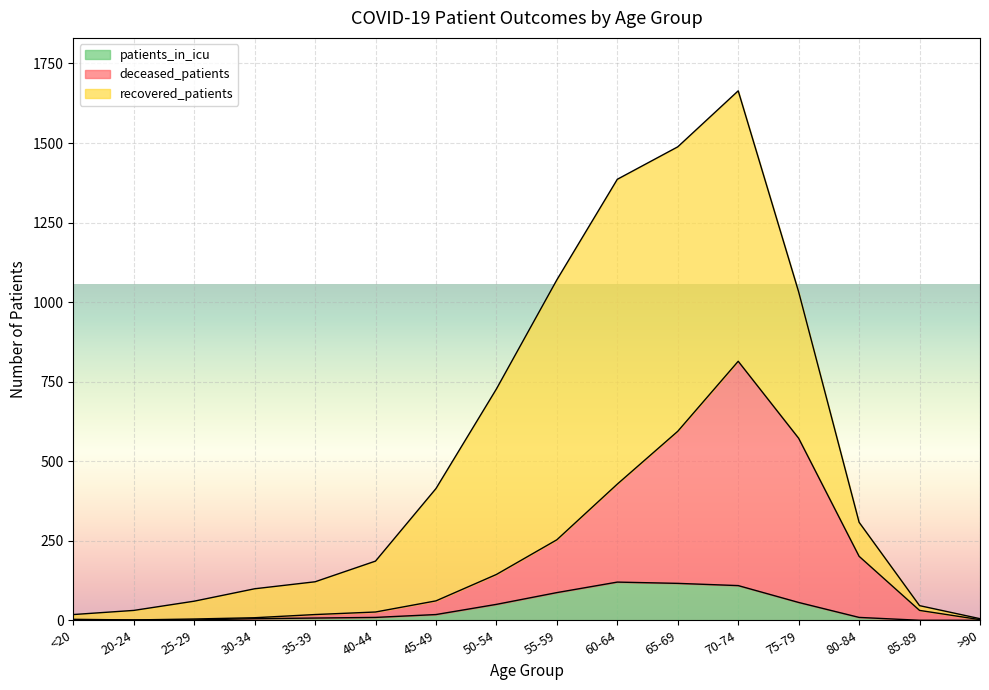

The value of recovered_patients at 50-54 is 88. True or false?

False